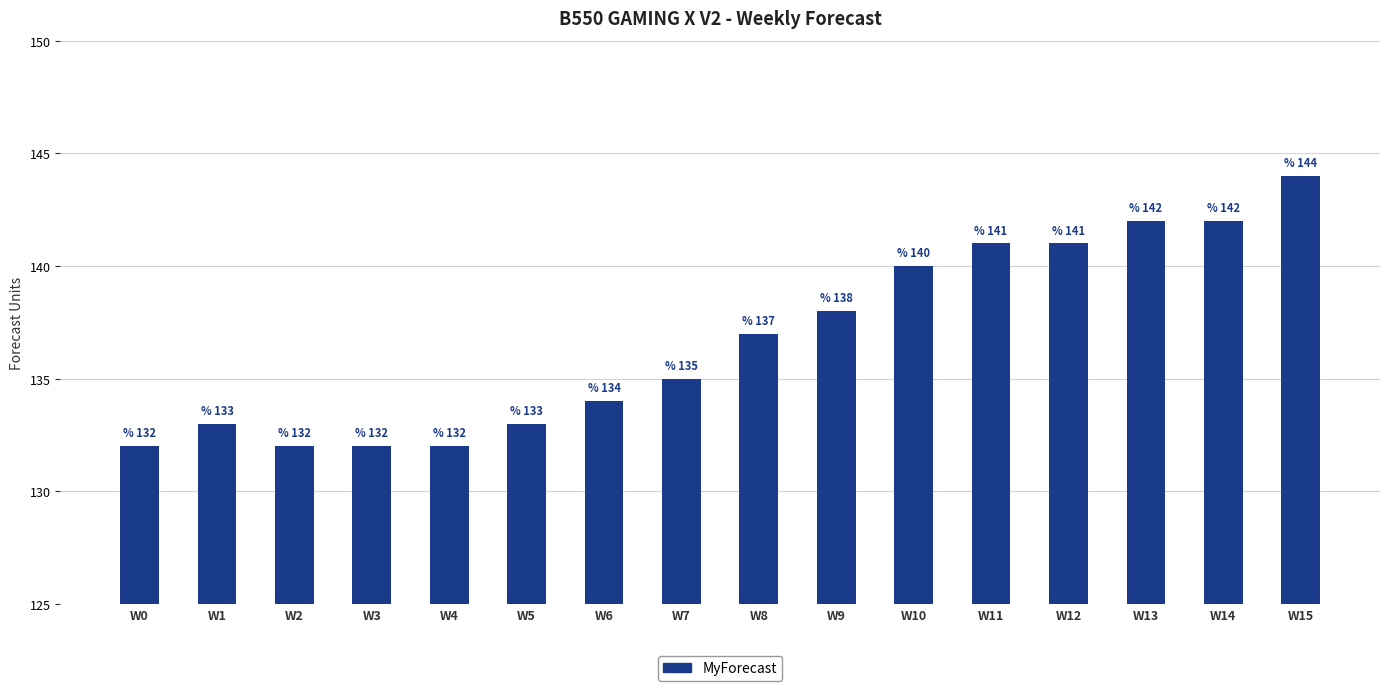

Reading right to left, what are all the values shown in this chart?

144	142	142	141	141	140	138	137	135	134	133	132	132	132	133	132